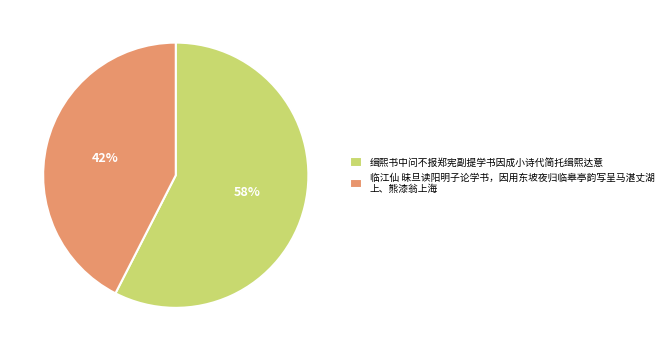

To the nearest percent, what is the combined percentage of 临江仙 昧旦读阳明子论学书，因用东坡夜归临皋亭韵写呈马湛丈湖 上、熊漆翁上海 and 缉熙书中问不报郑宪副提学书因成小诗代简托缉熙达意?

100%